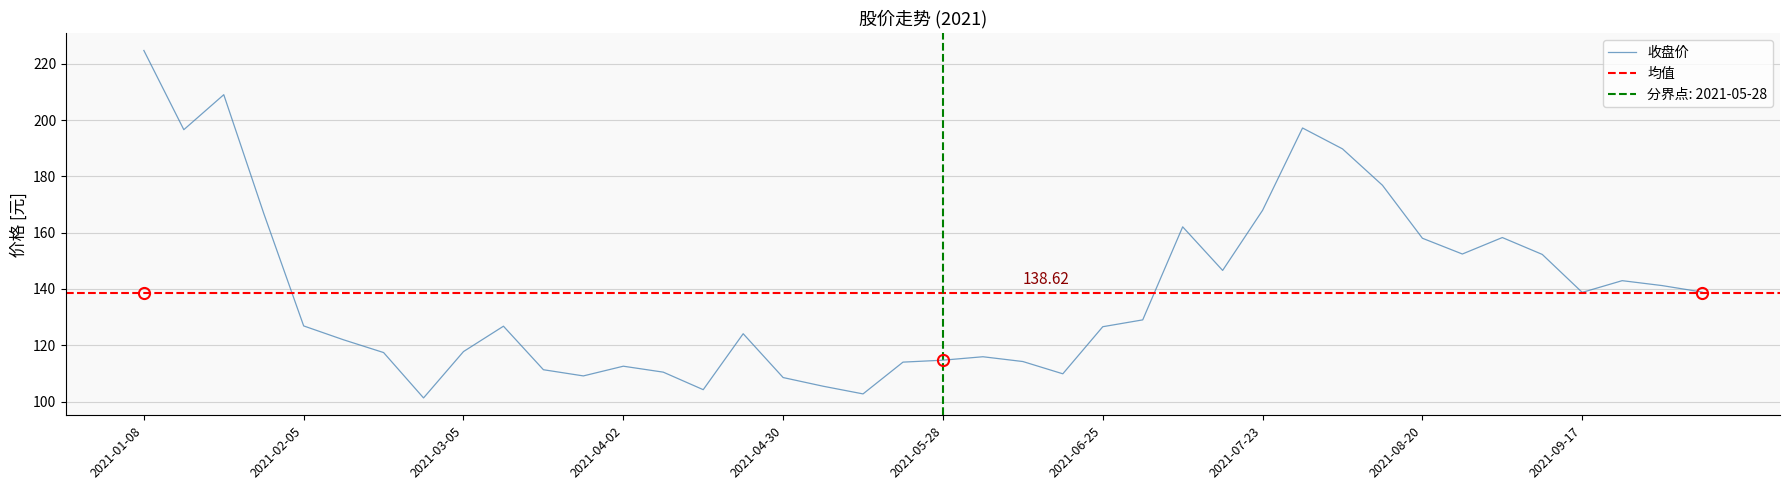

True or false: 开盘 and 最低 intersect in this chart.

False